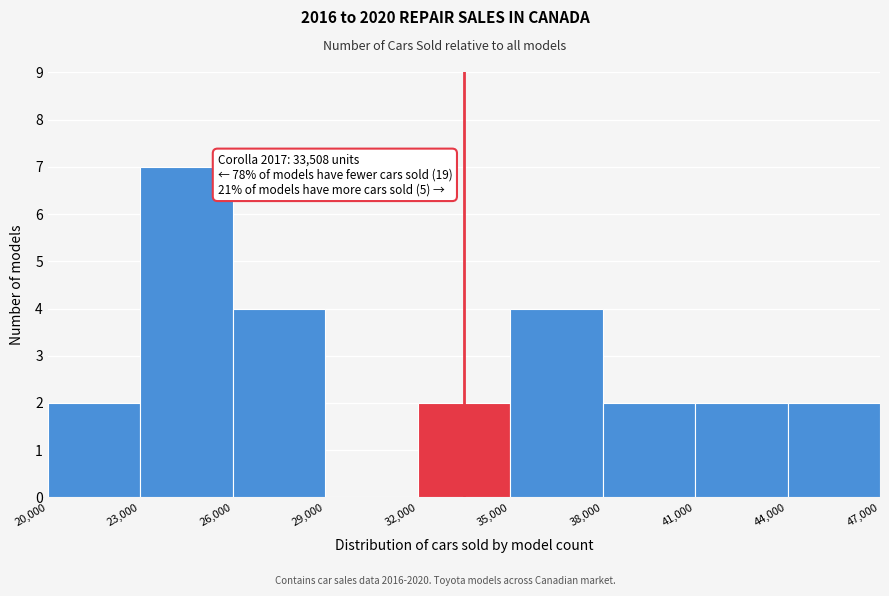

Over which range of the x-axis is the bar tallest?

23,000 to 26,000